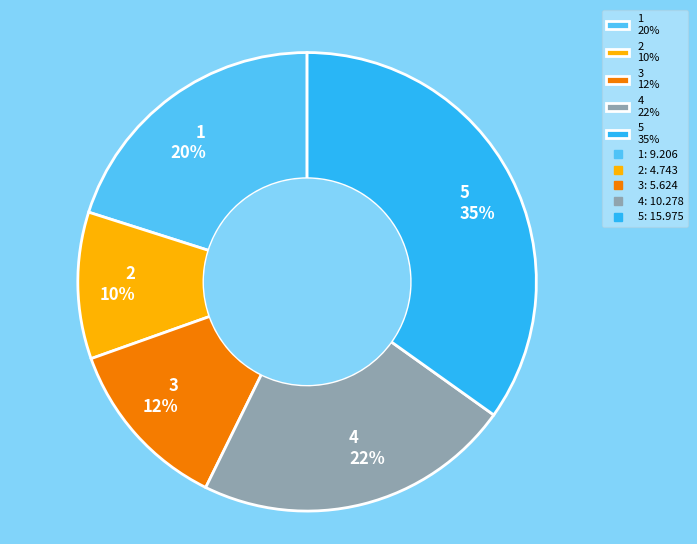

Combined, do 4 and 1 account for over 50%?

No